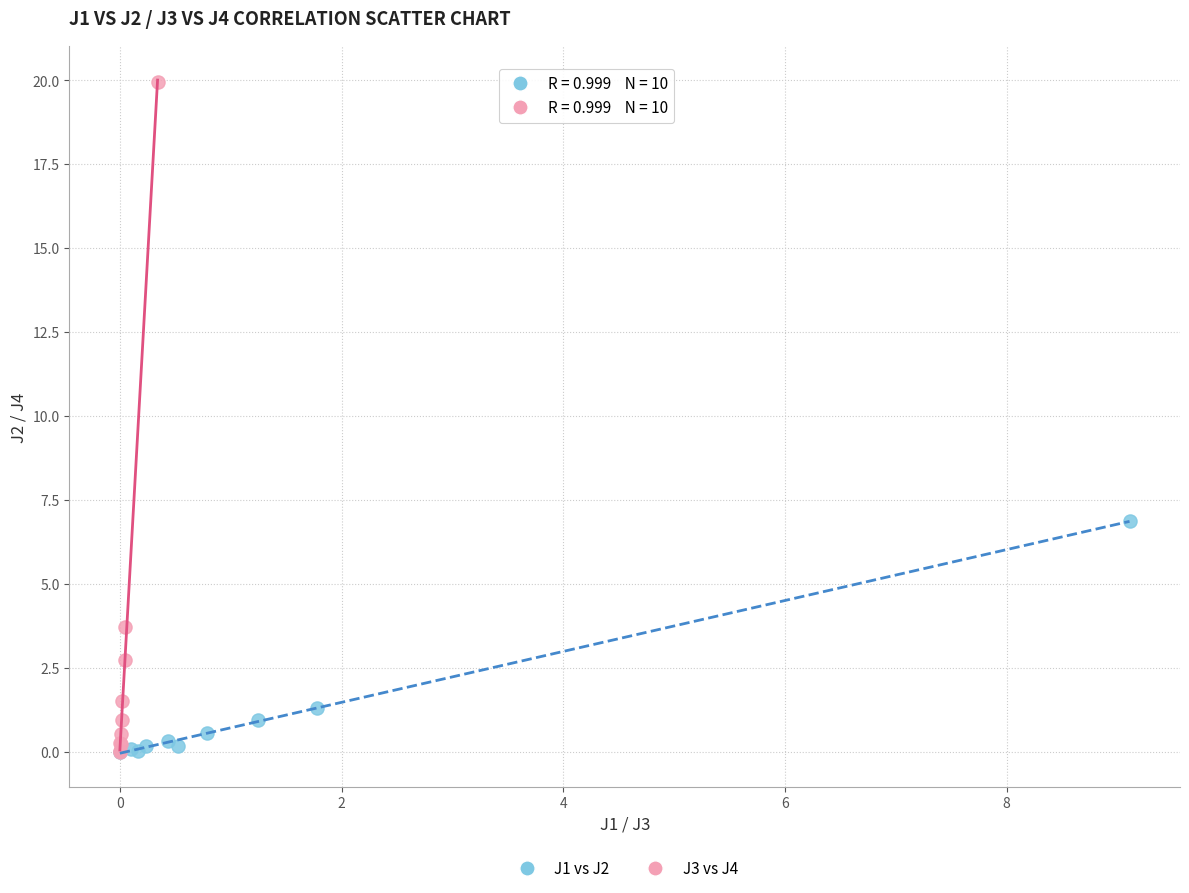

Which series has the largest Y range (max minus min)?

J3 vs J4